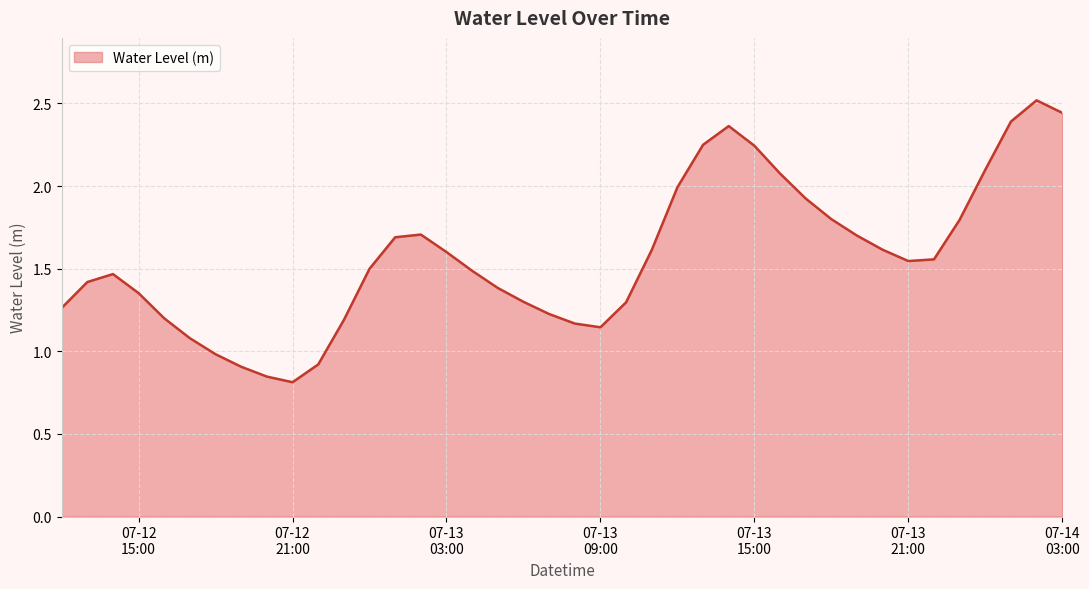

What is the difference between the maximum and minimum values?

1.7